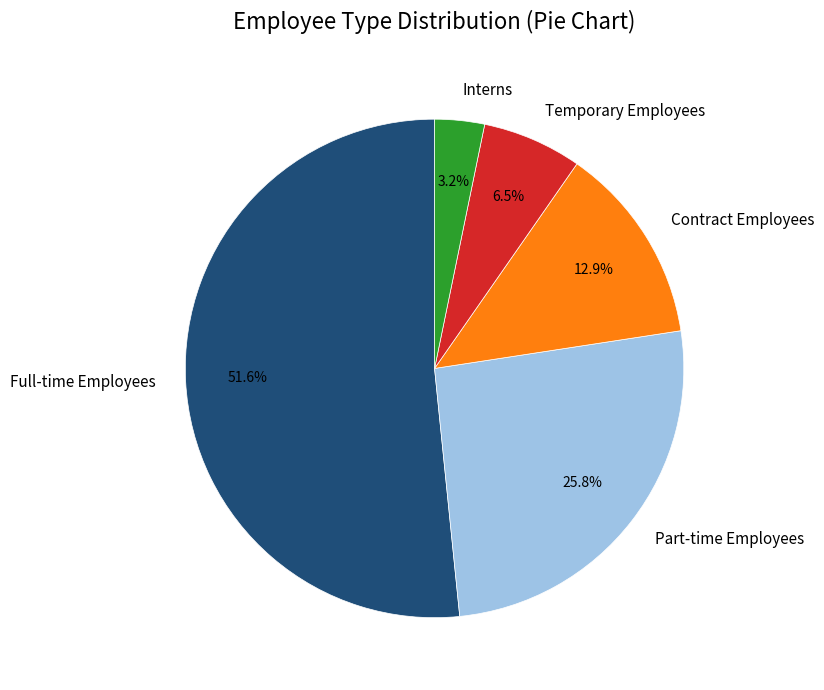

What is the smallest slice in the pie chart?

Interns